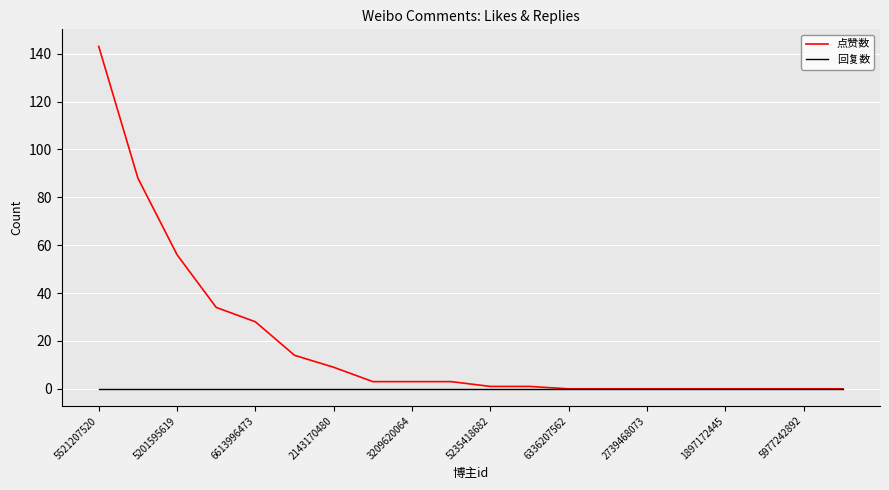

List the series in order of their overall mean, highest first.

点赞数, 回复数